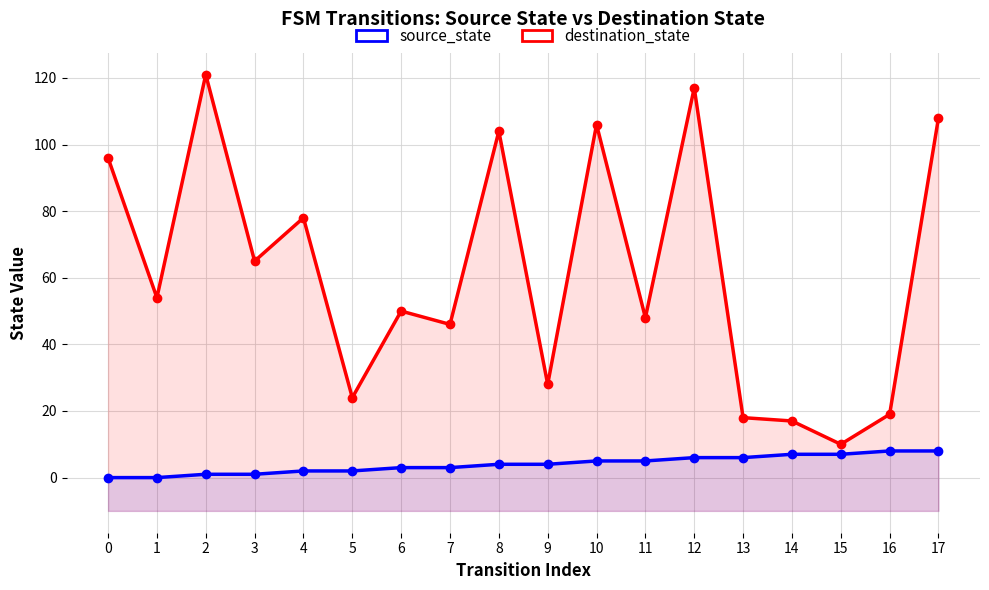

What is the difference between the maximum and minimum values in the source_state series?

8